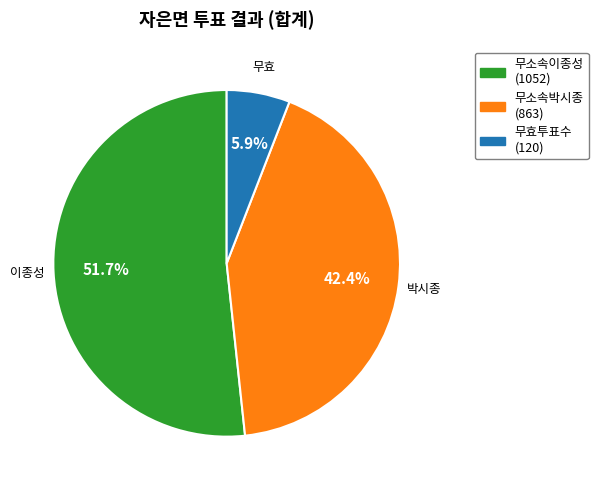

How much of the chart is everything except 무소속이종성?

48.3%